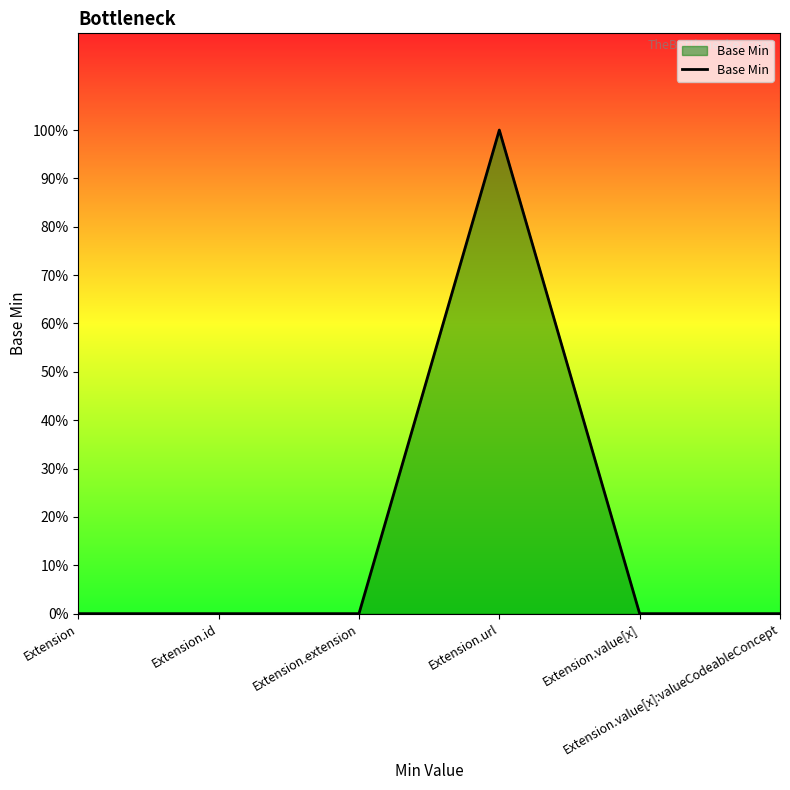

Count the values in the range 0 to 1.

6